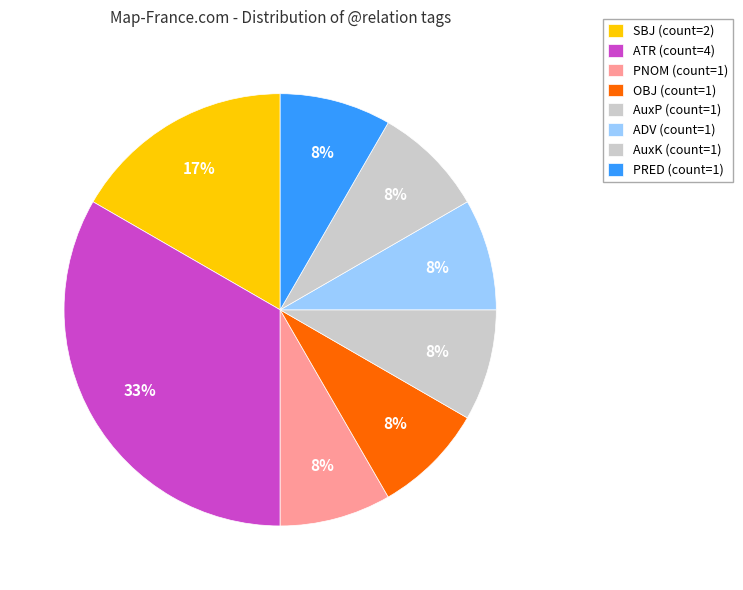

How many slices are in this pie chart?

8